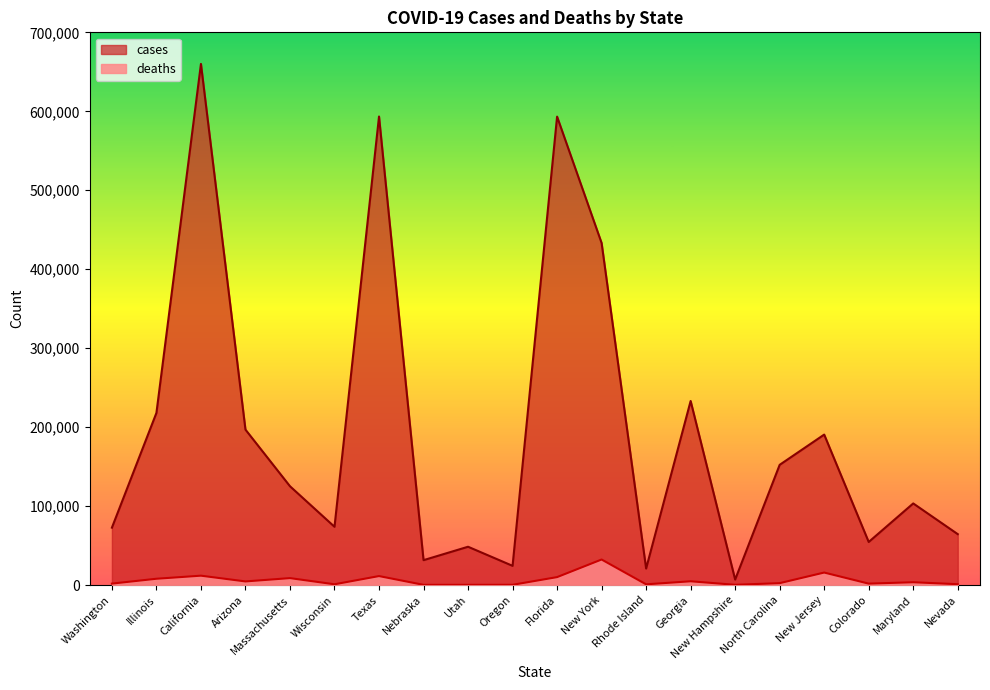

Rank the series at Illinois from highest to lowest value.

cases, deaths